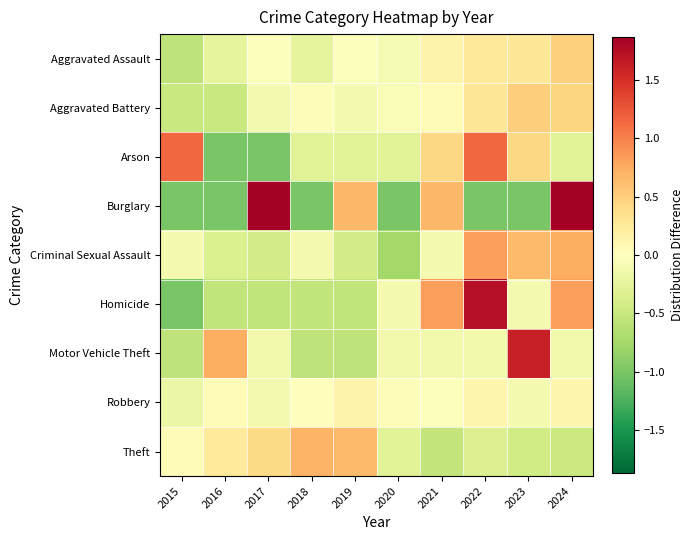

Reading right to left, extract all data points from this chart.

Aggravated Assault: 2024=0.5	2023=0.3	2022=0.2	2021=0.1	2020=-0.1	2019=-0.0	2018=-0.2	2017=-0.0	2016=-0.2	2015=-0.6
Aggravated Battery: 2024=0.5	2023=0.5	2022=0.3	2021=0.0	2020=-0.0	2019=-0.1	2018=-0.0	2017=-0.1	2016=-0.5	2015=-0.5
Arson: 2024=-0.3	2023=0.4	2022=1.1	2021=0.4	2020=-0.3	2019=-0.3	2018=-0.3	2017=-1.0	2016=-1.0	2015=1.1
Burglary: 2024=2.3	2023=-1.0	2022=-1.0	2021=0.7	2020=-1.0	2019=0.7	2018=-1.0	2017=2.3	2016=-1.0	2015=-1.0
Criminal Sexual Assault: 2024=0.7	2023=0.7	2022=0.8	2021=-0.1	2020=-0.8	2019=-0.4	2018=-0.1	2017=-0.4	2016=-0.3	2015=-0.1
Homicide: 2024=0.8	2023=-0.1	2022=1.7	2021=0.8	2020=-0.1	2019=-0.5	2018=-0.5	2017=-0.5	2016=-0.5	2015=-1.0
Motor Vehicle Theft: 2024=-0.1	2023=1.6	2022=-0.1	2021=-0.1	2020=-0.1	2019=-0.6	2018=-0.6	2017=-0.1	2016=0.7	2015=-0.6
Robbery: 2024=0.1	2023=-0.1	2022=0.1	2021=-0.0	2020=-0.0	2019=0.1	2018=0.0	2017=-0.1	2016=0.0	2015=-0.2
Theft: 2024=-0.5	2023=-0.4	2022=-0.3	2021=-0.5	2020=-0.3	2019=0.7	2018=0.7	2017=0.4	2016=0.2	2015=0.0